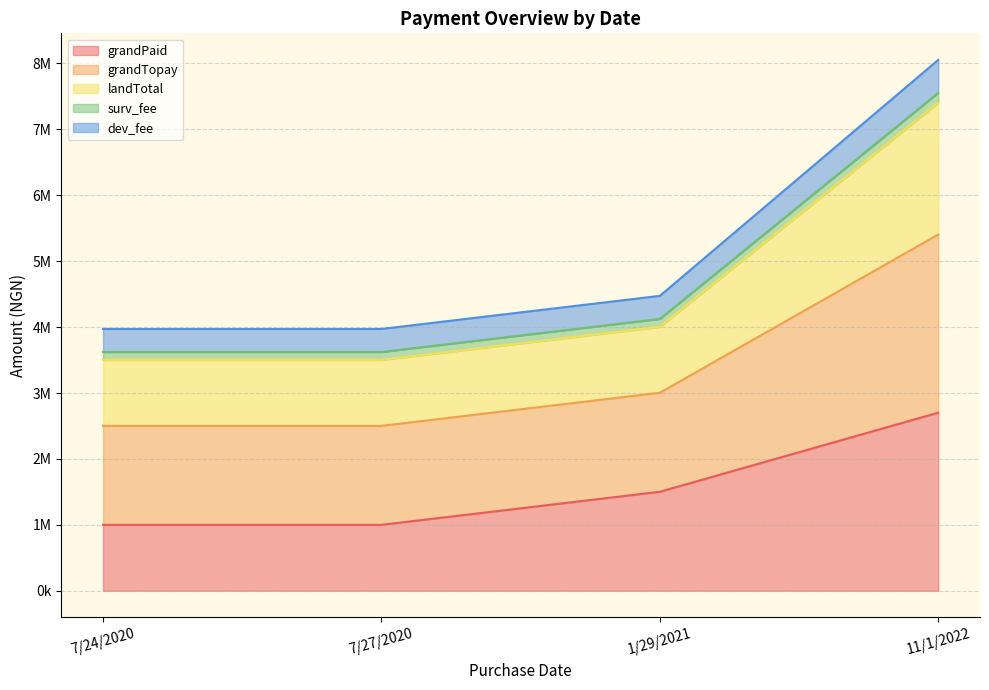

What are all the series names shown in the legend?

grandPaid, grandTopay, landTotal, surv_fee, dev_fee